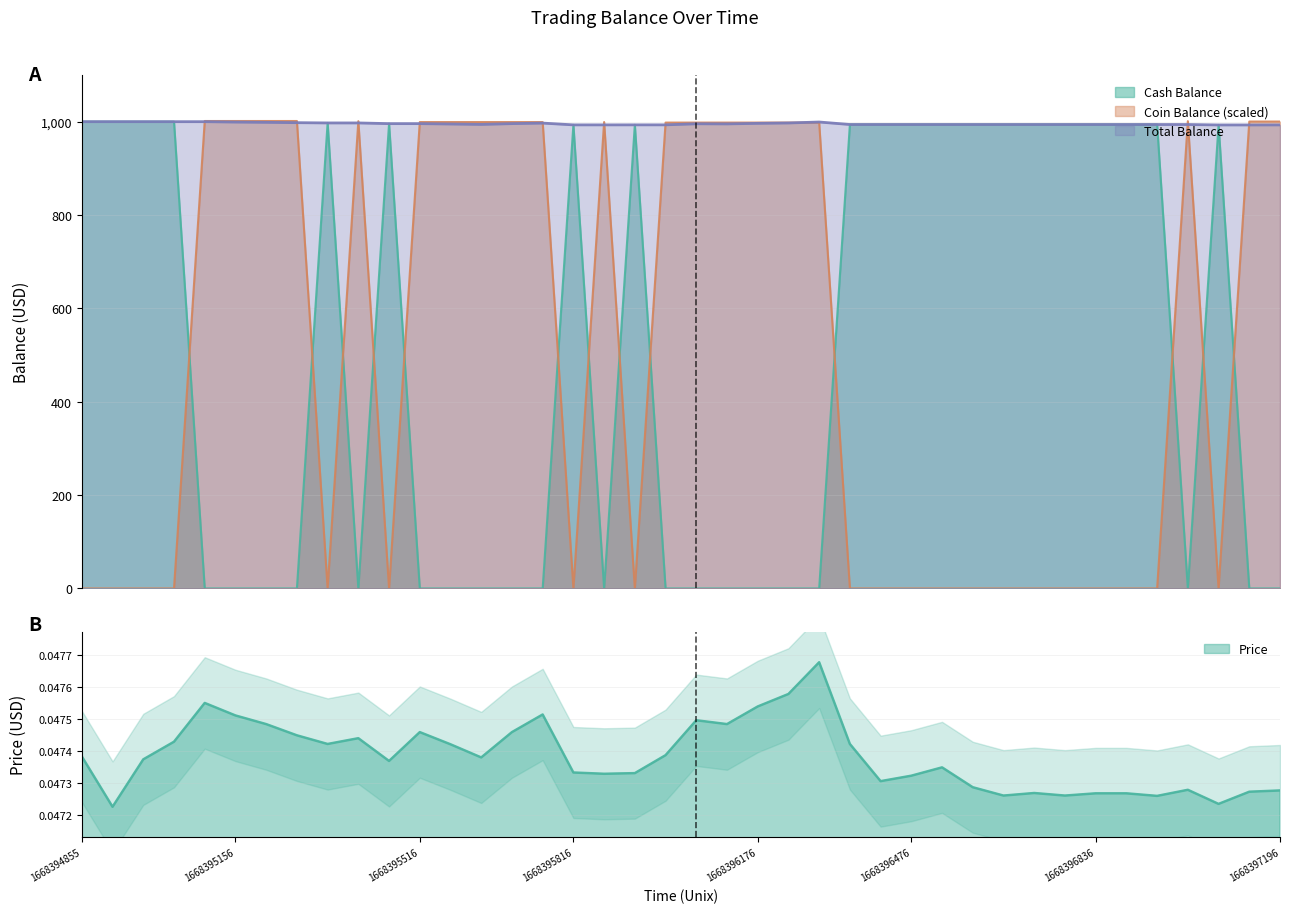

Rank the series at 18 from lowest to highest value.

Coin Balance, Cash Balance, Total Balance